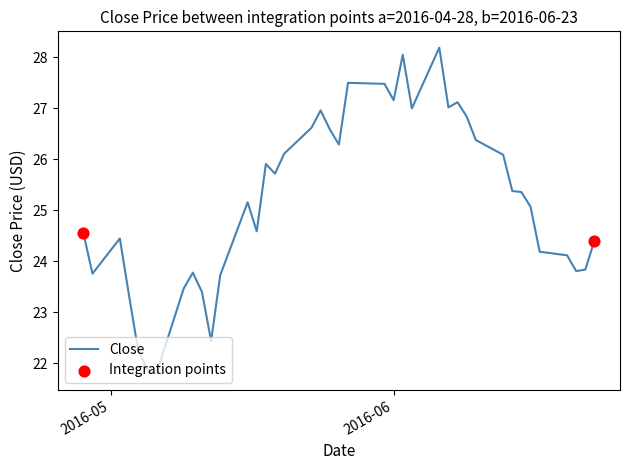

What is the difference between the maximum and minimum values?

6.4